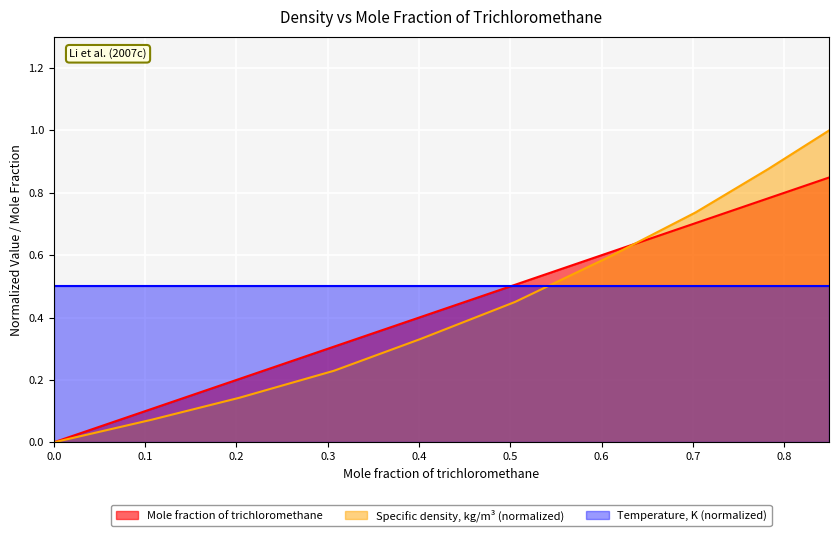

Which series has the widest spread of values?

Specific density, kg/m³ (normalized)